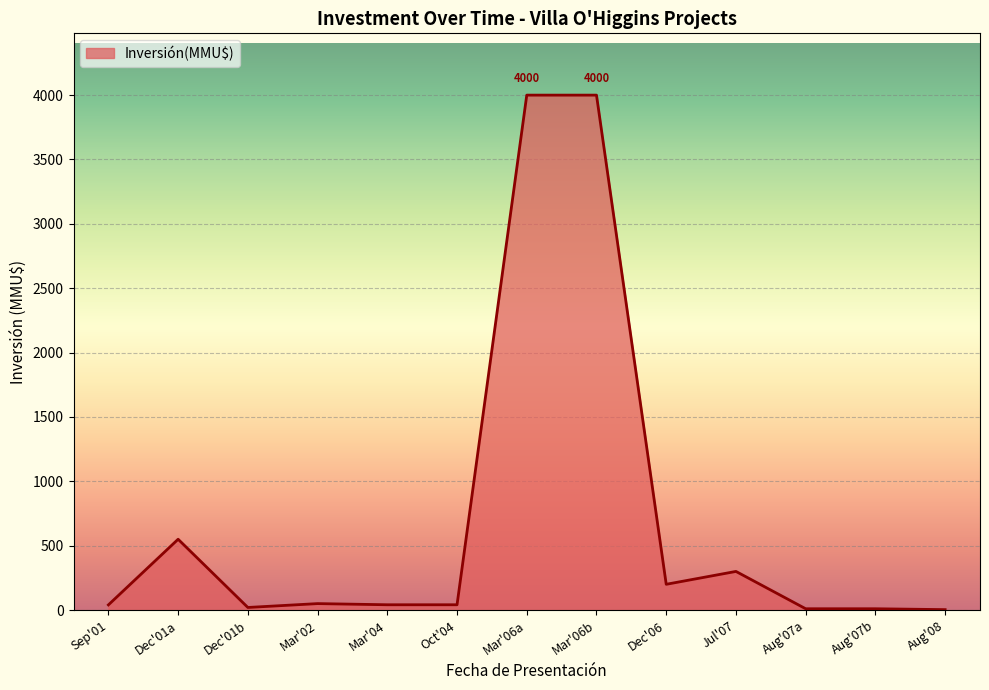

At which label is the value closest to 2001?

Dec'01a